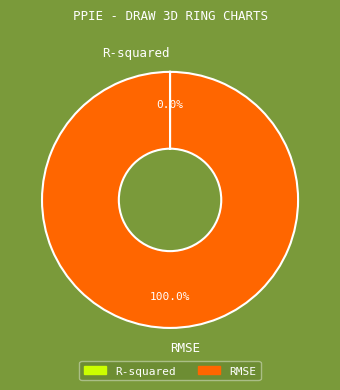

Is there a majority slice in this chart?

Yes